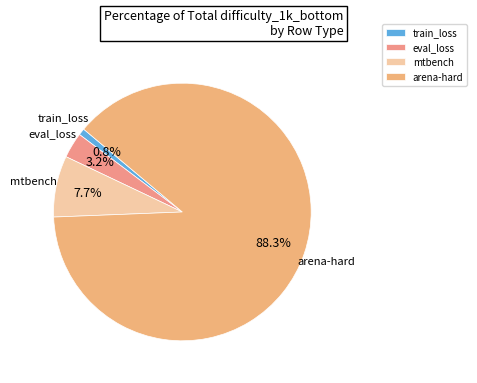

What percentage is the arena-hard slice, to the nearest percent?

88%